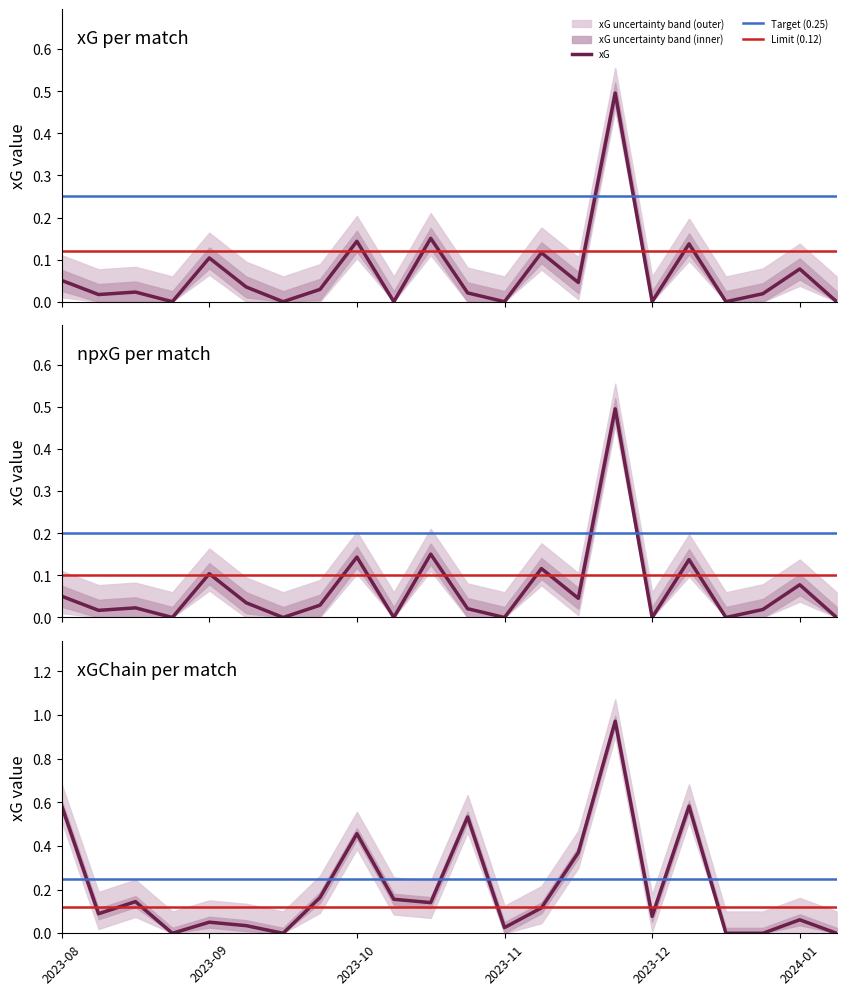

What is the greatest value displayed?

1.0